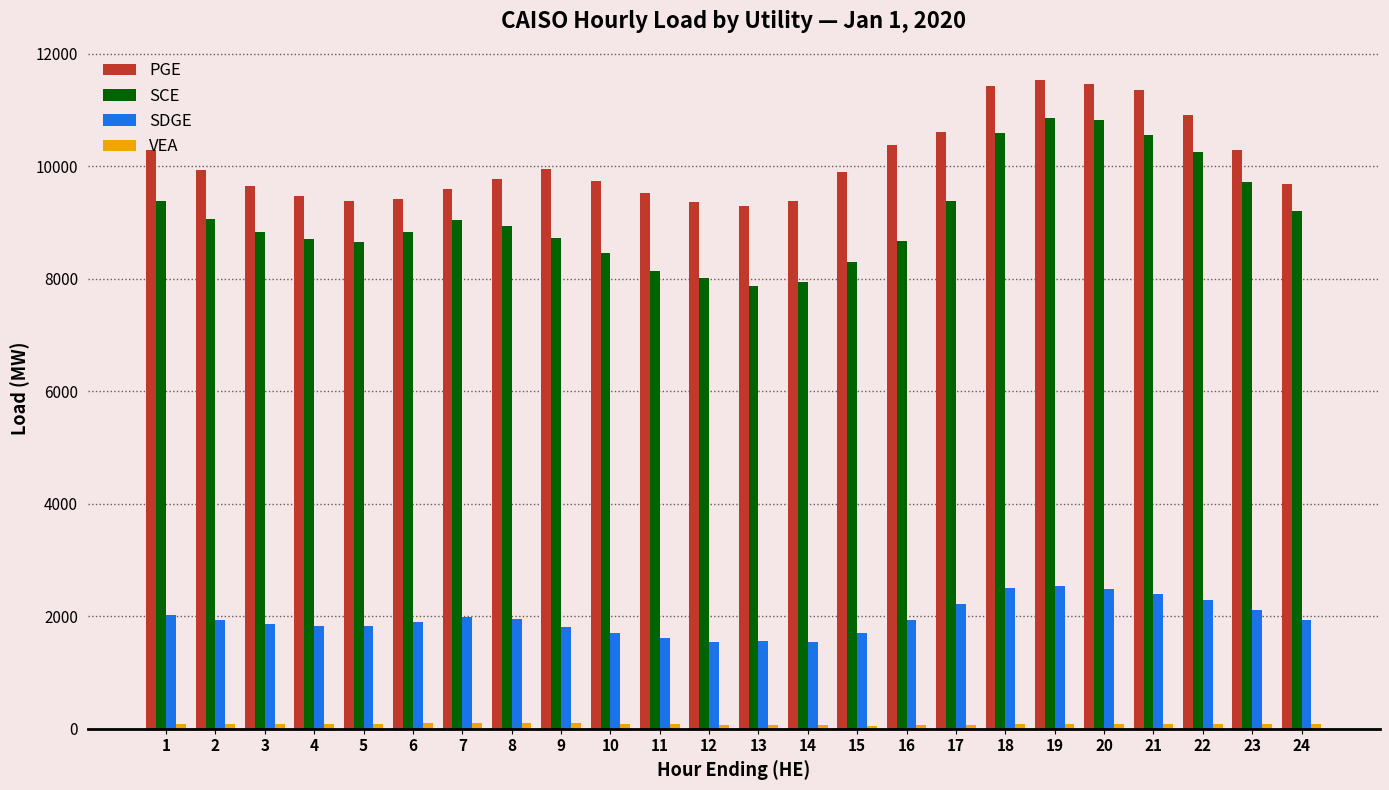

At which label does SDGE first exceed 1935?

1